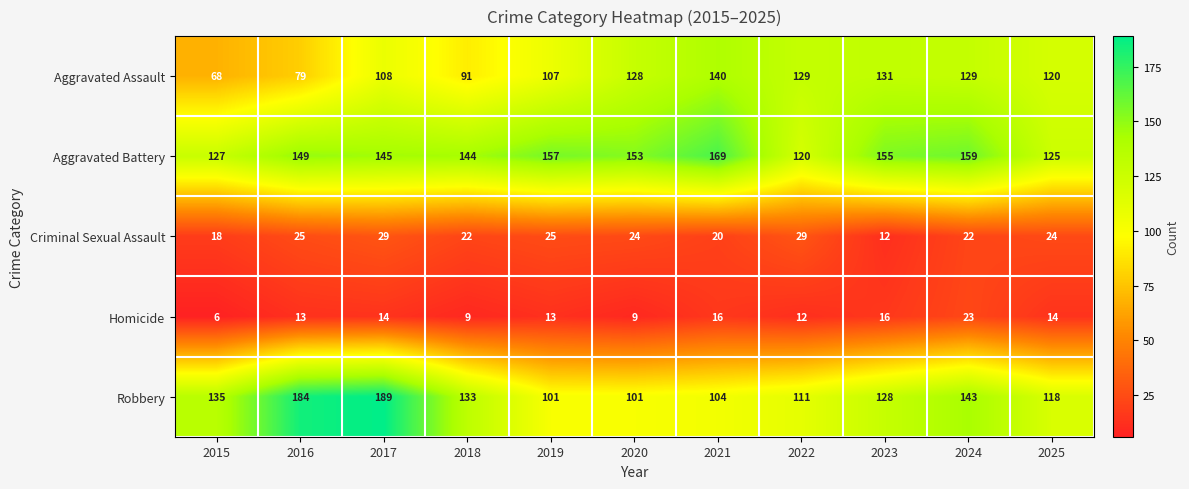

At which category does the chart reach its minimum across all series?

2015